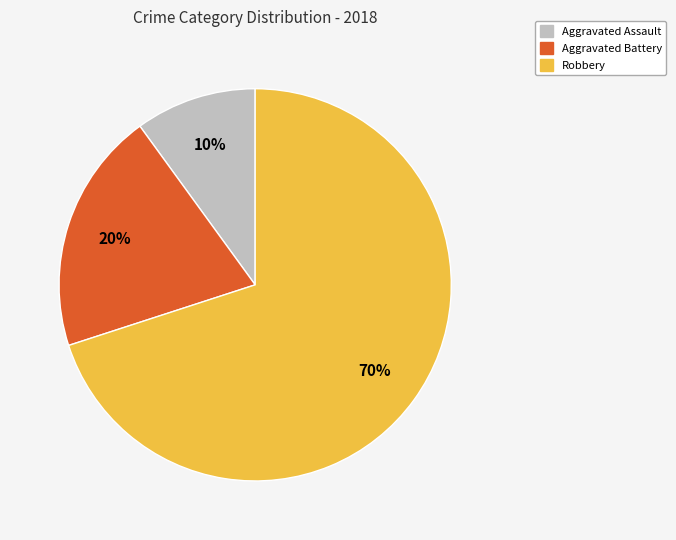

Is the sum of Aggravated Assault and Aggravated Battery greater than half?

No